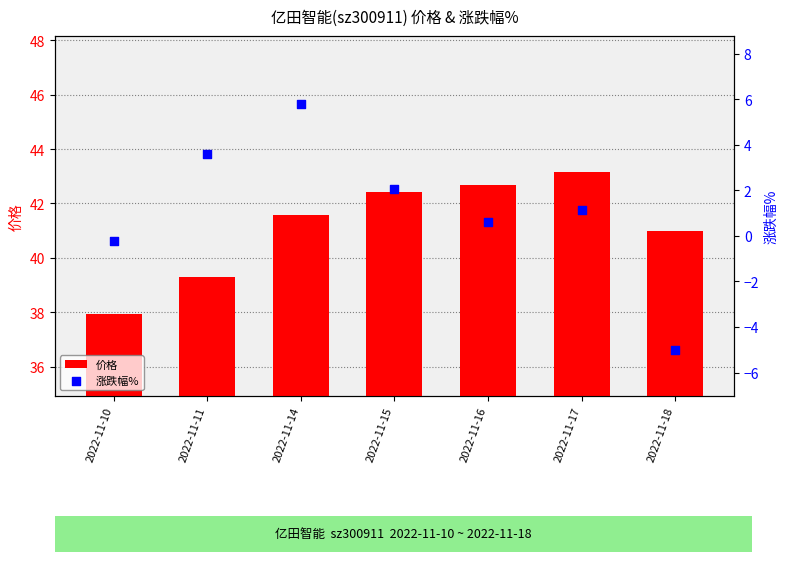

At how many categories does at least one series exceed 12?

7